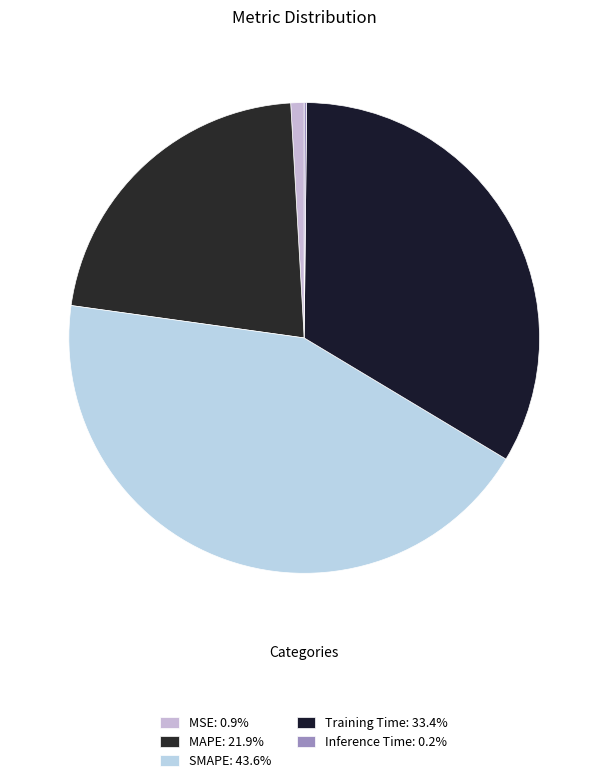

Does SMAPE represent more than half of the total?

No